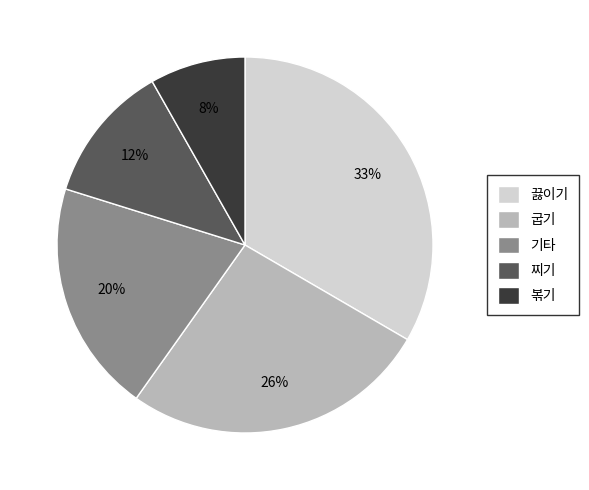

Is there any slice that represents more than half of the pie?

No